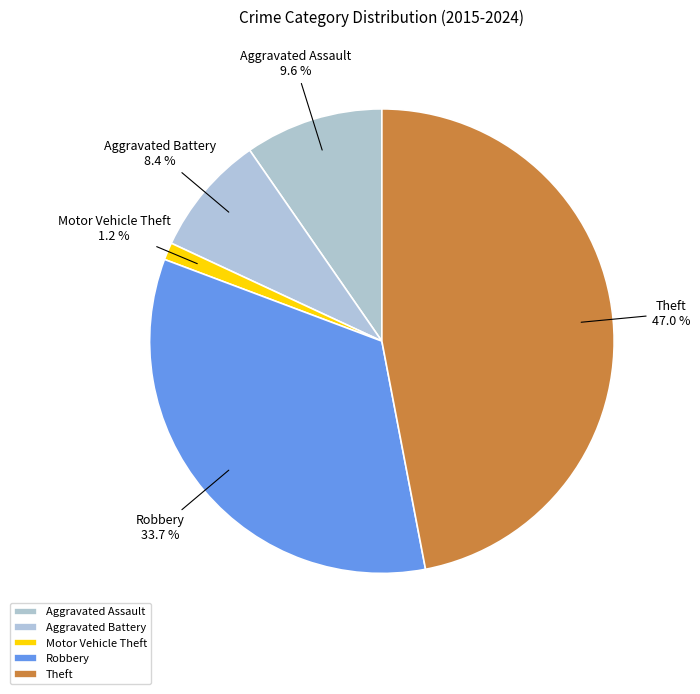

What is the ratio of the value at Aggravated Battery to the value at Motor Vehicle Theft?

7.0